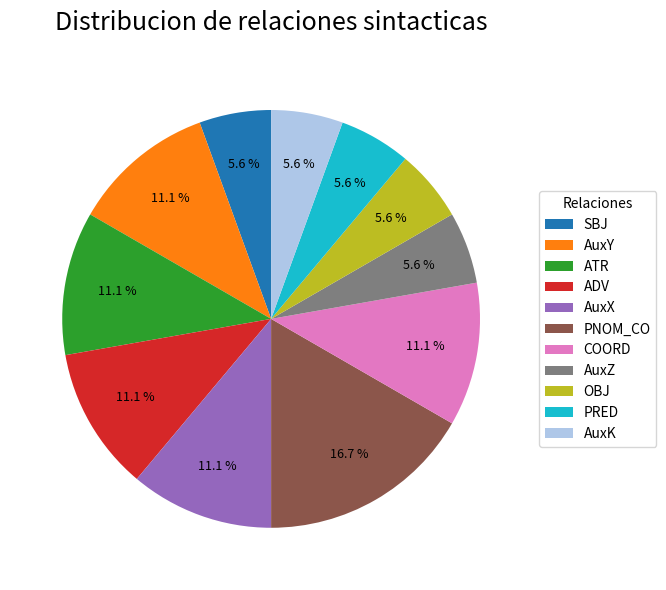

To the nearest percent, what percentage of the pie is ADV?

11%